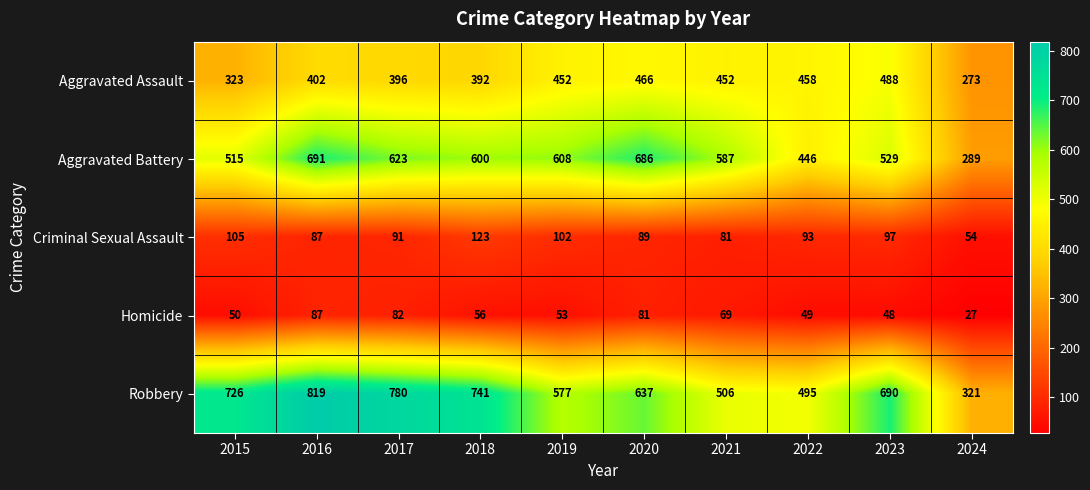

The Criminal Sexual Assault series shows 64 at 2022. True or false?

False